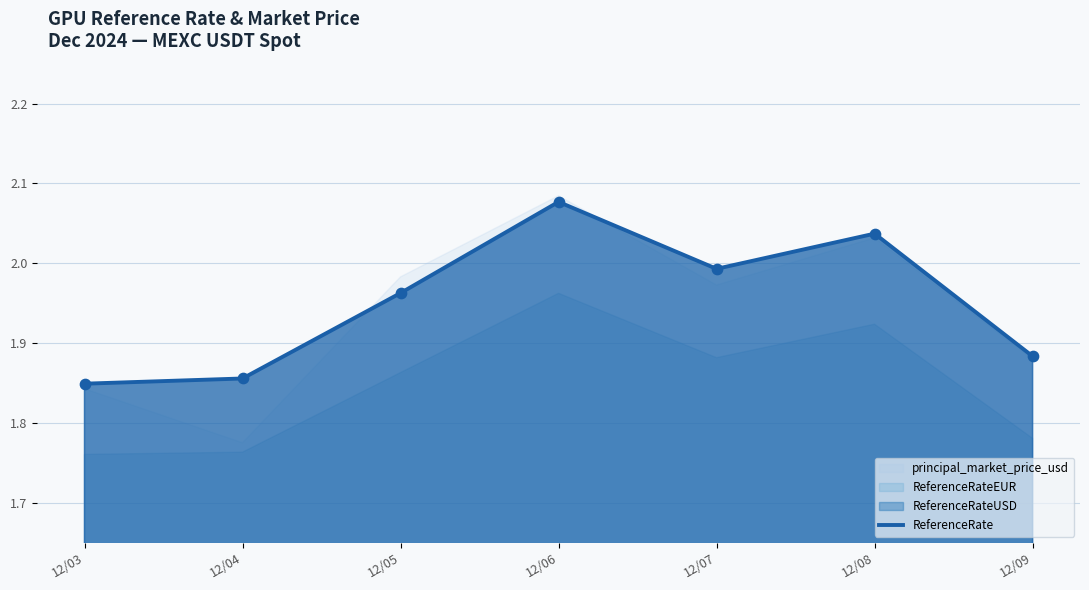

What is the ratio of the value at 12/05 to the value at 12/03?

1.1